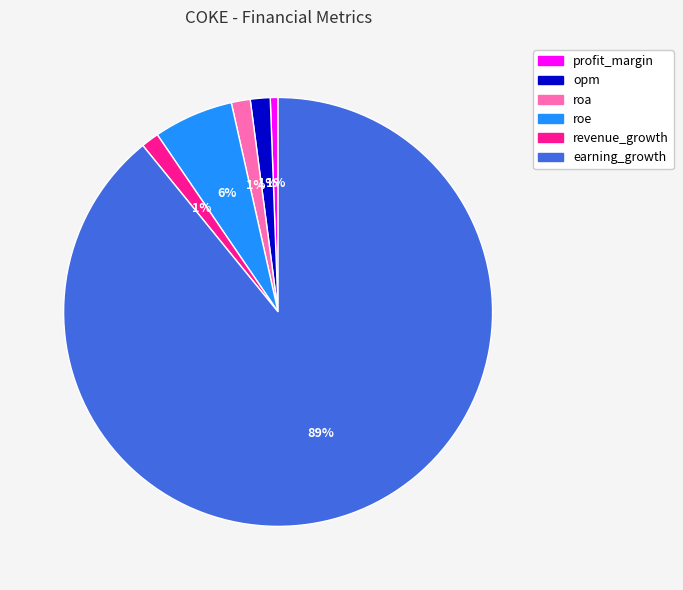

Which category has the biggest portion of the pie?

earning_growth